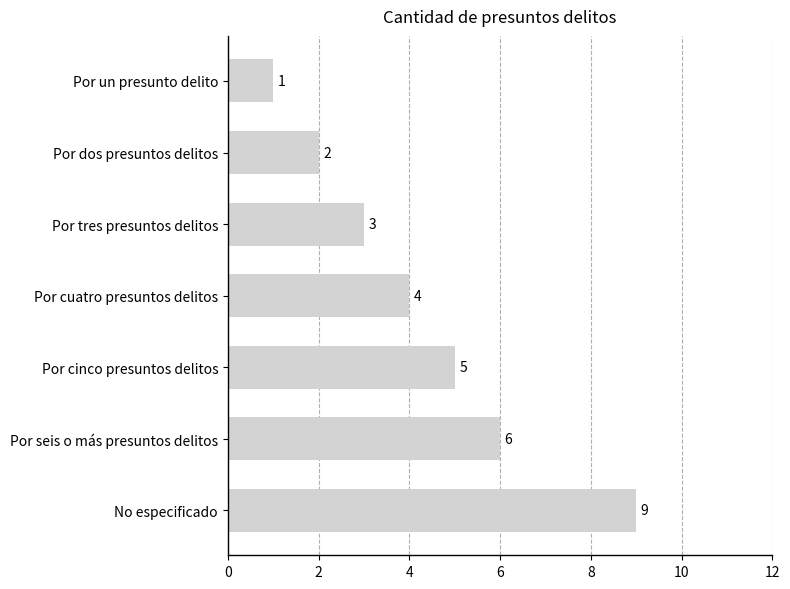

True or false: the data shows 2 at Por cuatro presuntos delitos.

False